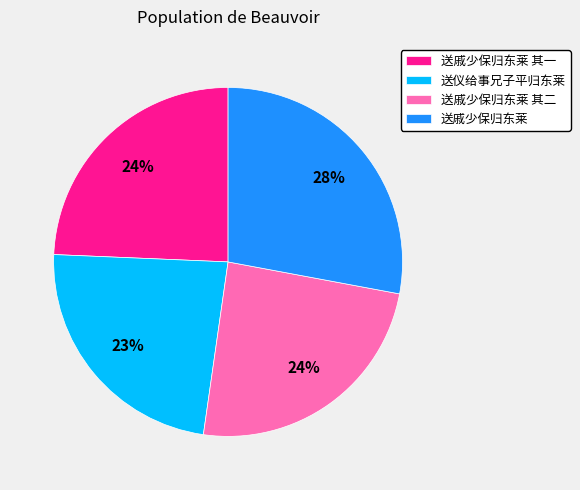

How many segments does this pie chart have?

4